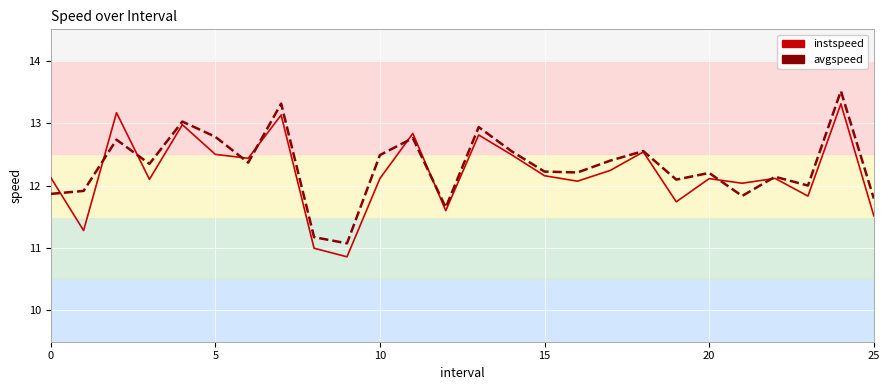

Rank the series by their maximum value, from lowest to highest.

instspeed, avgspeed